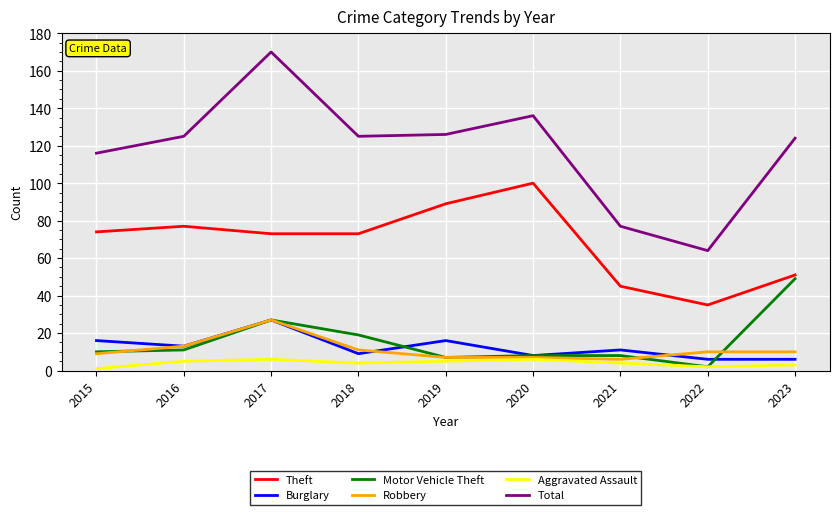

What is the difference between the Theft values at 2020 and 2015?

26